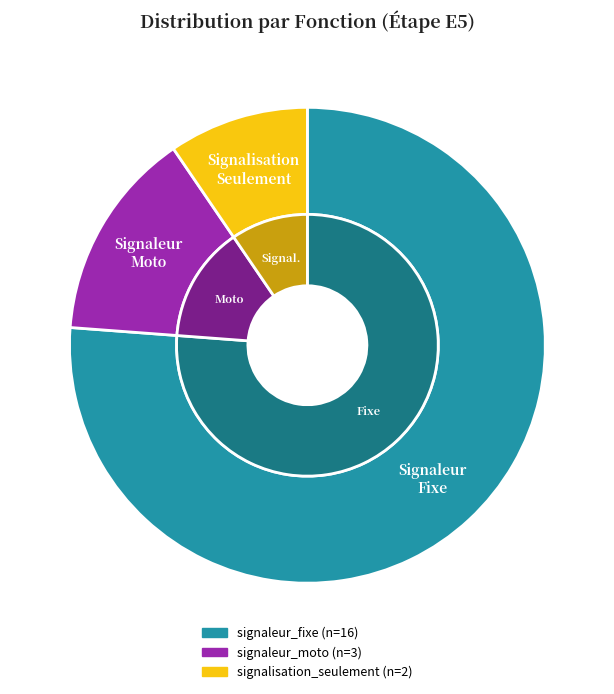

Does any single category account for the majority?

Yes